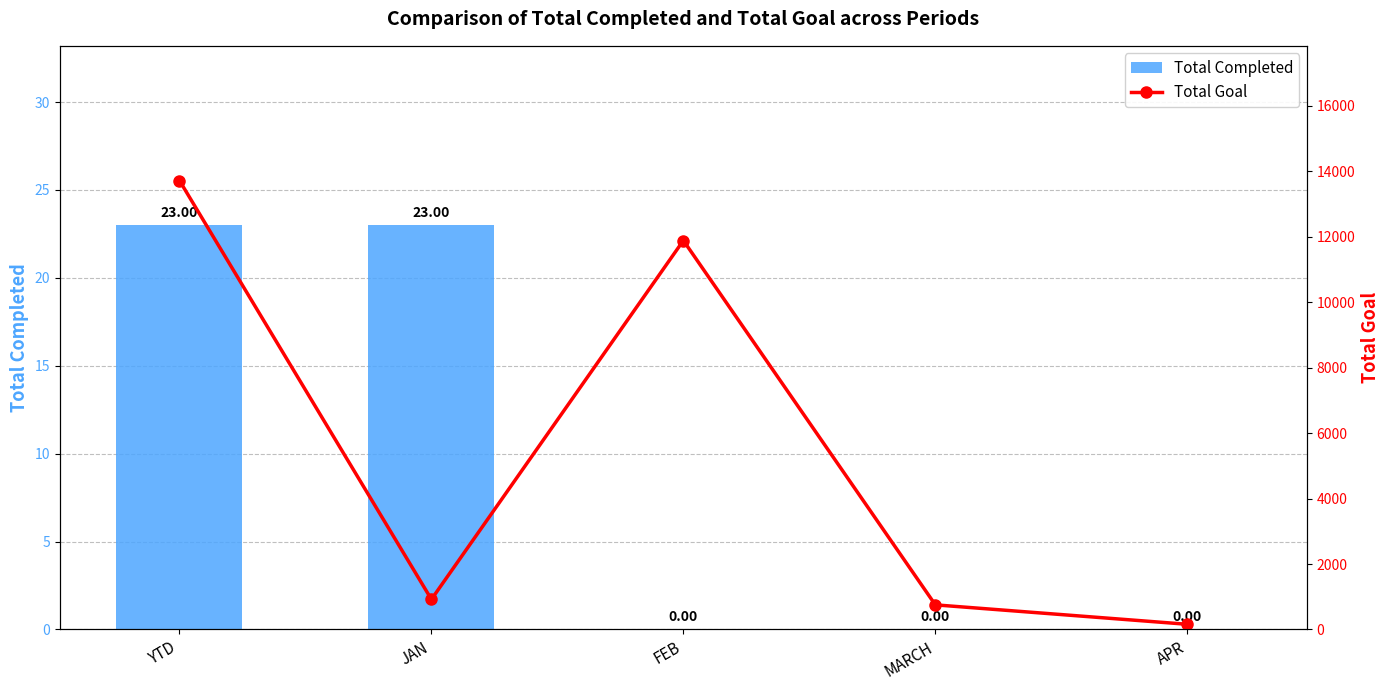

What position from the right is MARCH?

2